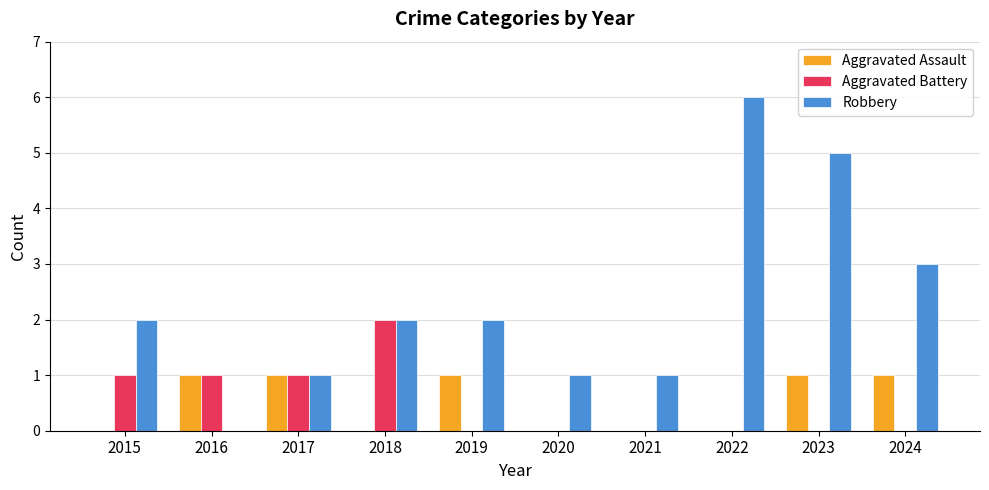

Which series has the widest spread of values?

Robbery